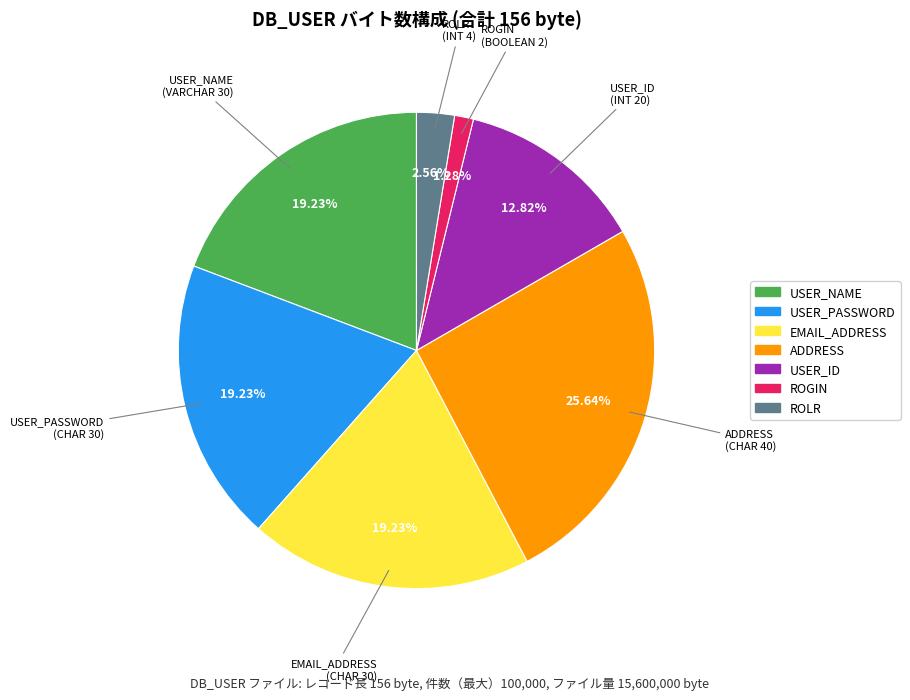

Which slice is the smallest?

ROGIN